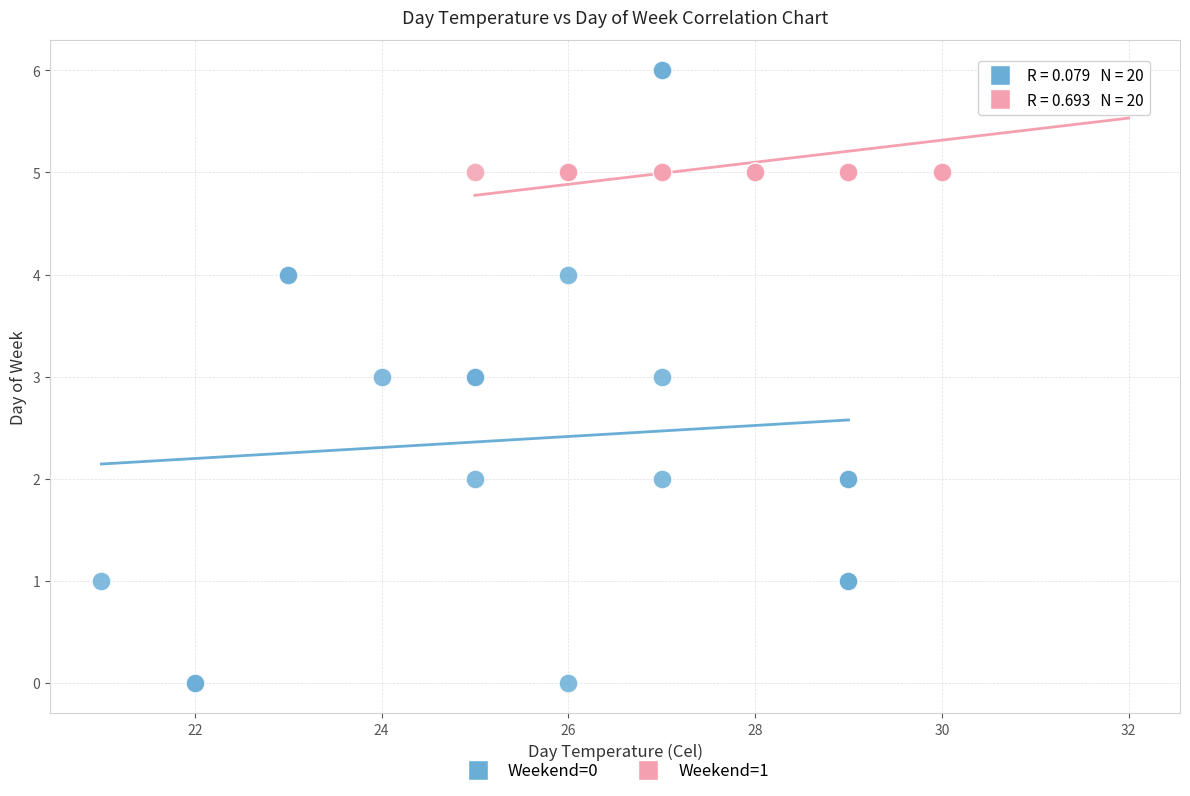

Which series has the largest Y range (max minus min)?

Weekend=0